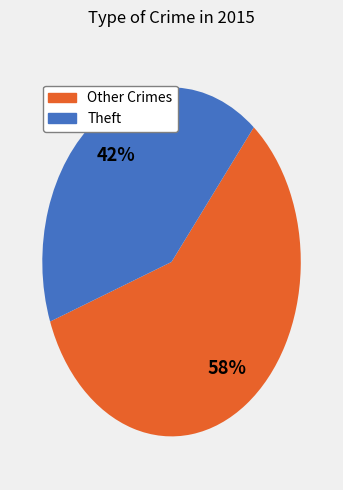

Is there a majority slice in this chart?

Yes